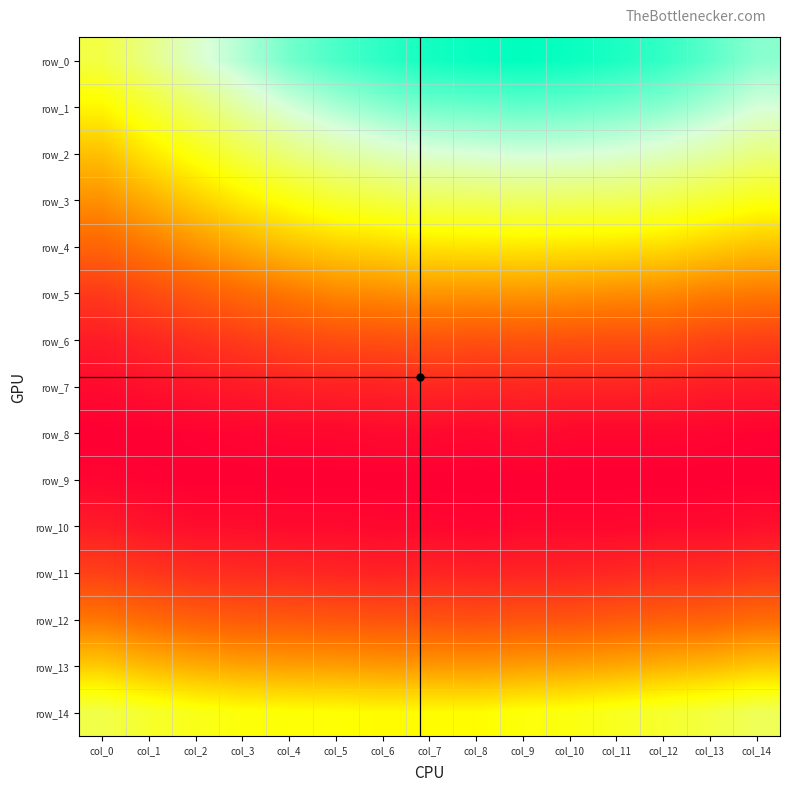

Rank the categories by row_6 value from lowest to highest.

col_0, col_1, col_2, col_3, col_14, col_13, col_4, col_5, col_11, col_12, col_6, col_10, col_8, col_9, col_7